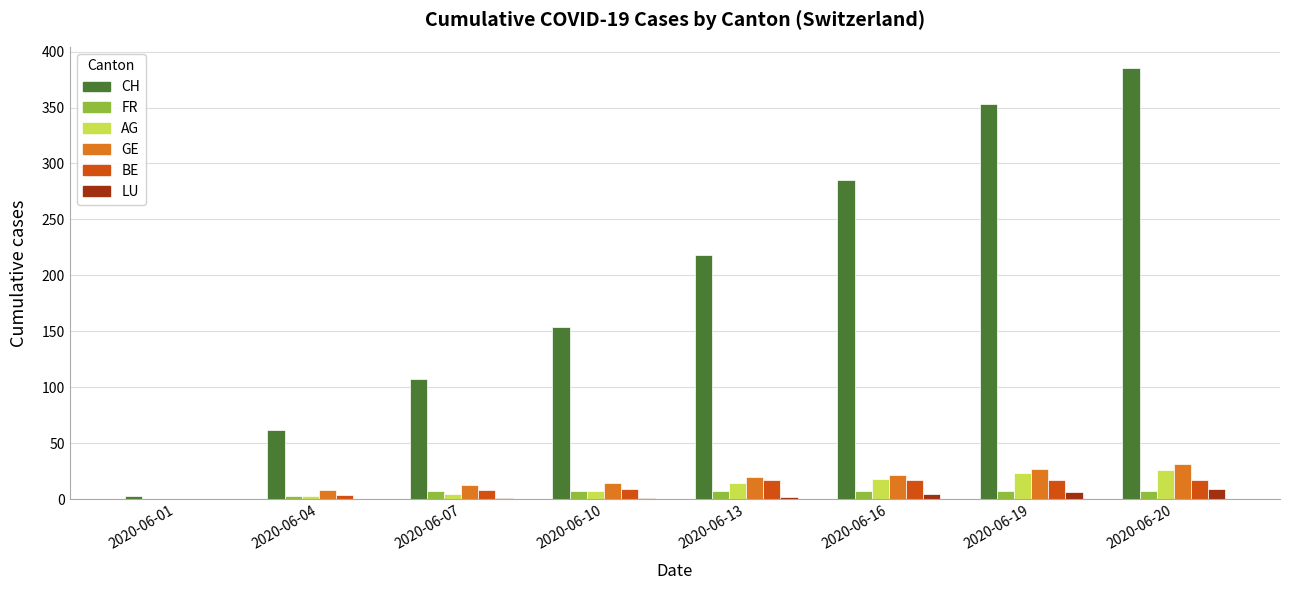

At which category does the chart reach its peak across all series?

2020-06-20